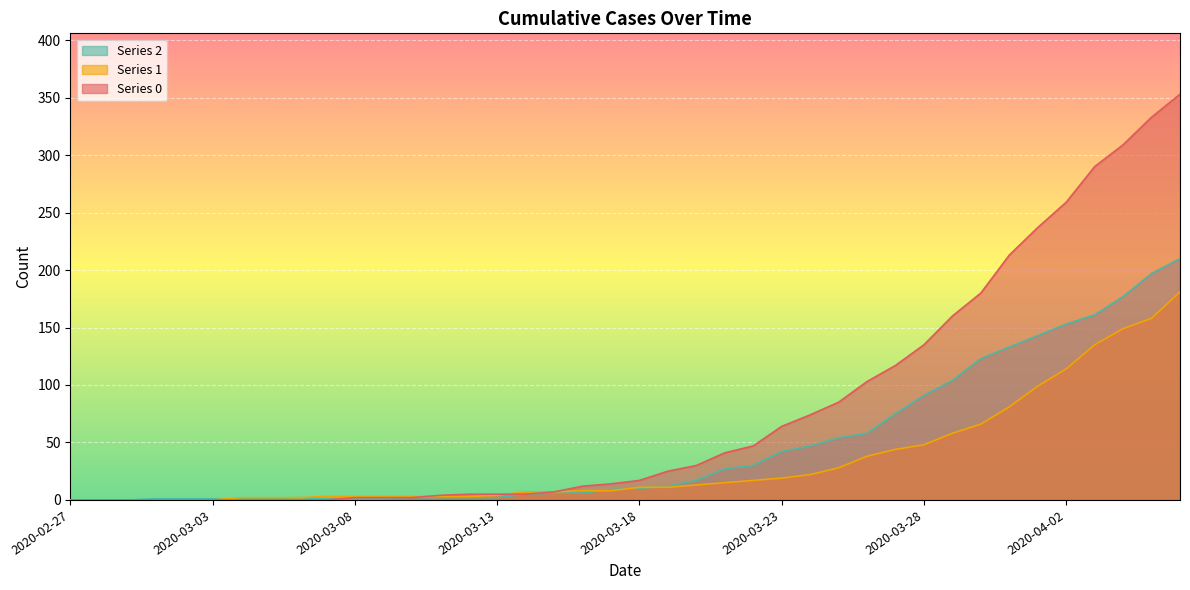

The value of 2 at 2020-04-01 is 143. True or false?

True